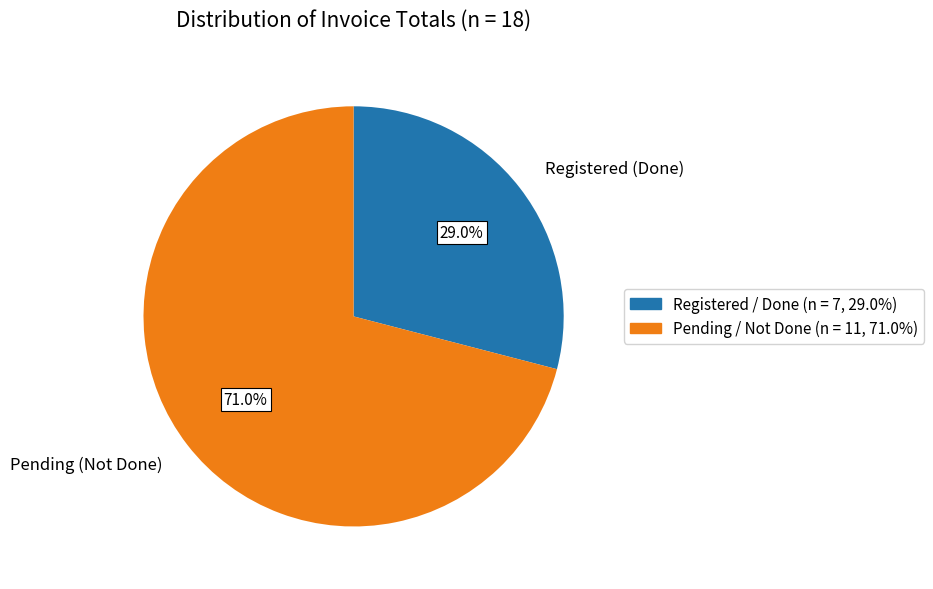

Which slice is the largest?

Pending (Not Done)